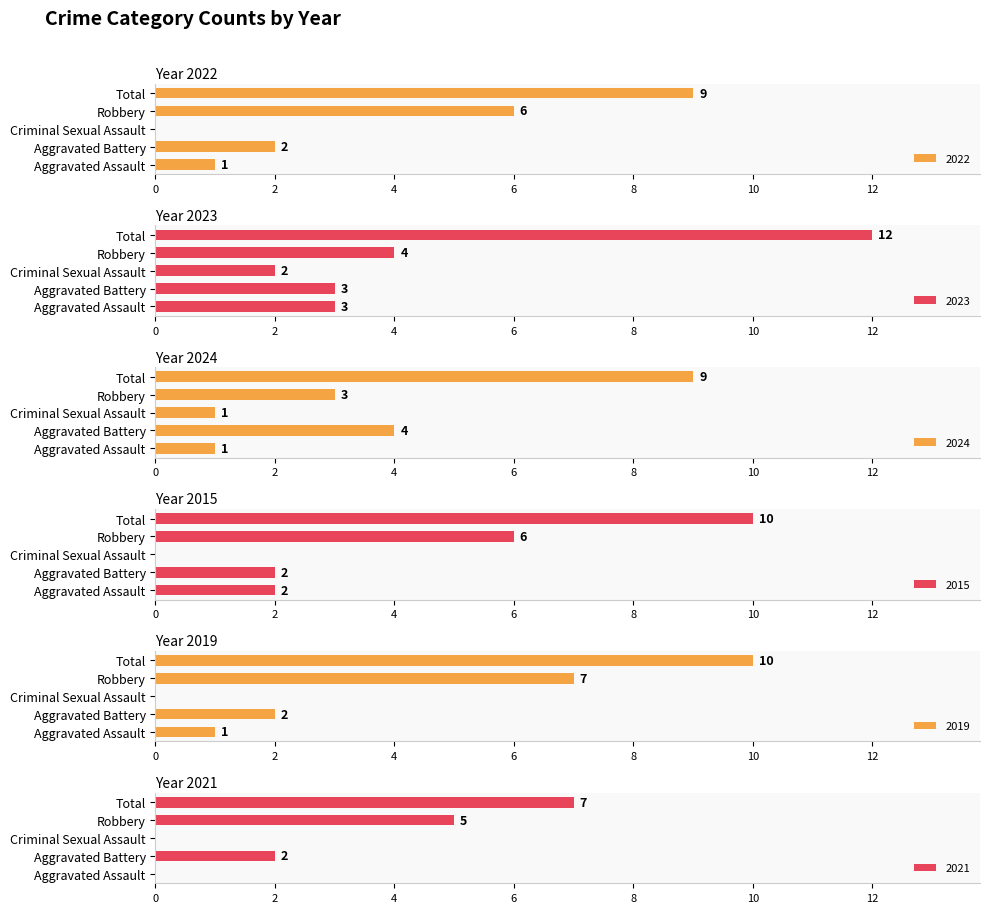

What is the difference between the second highest and minimum values in the 2024 series?

3